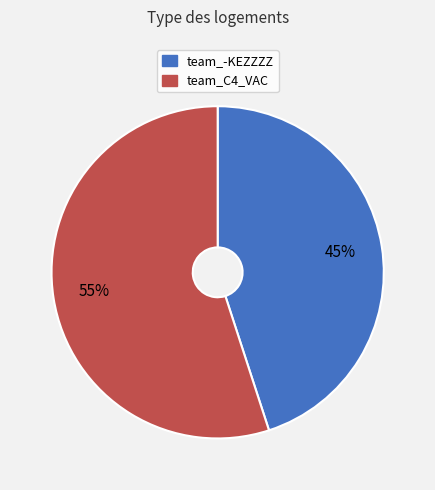

Do team_C4_VAC and team_-KEZZZZ together represent more than half of the pie?

Yes